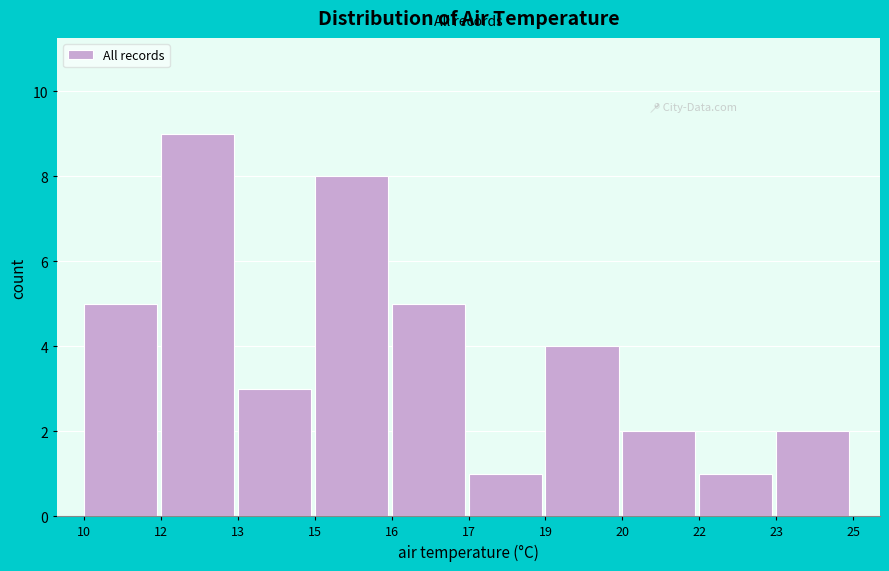

Reading right to left, transcribe all the data shown in this chart.

23=2	22=1	20=2	19=4	17=1	16=5	15=8	13=3	12=9	10=5